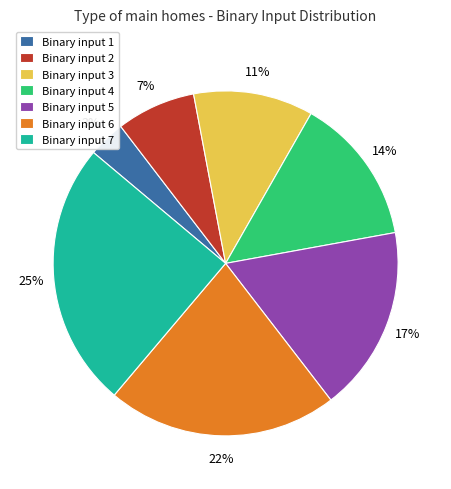

What is the largest slice in the pie chart?

Binary input 7